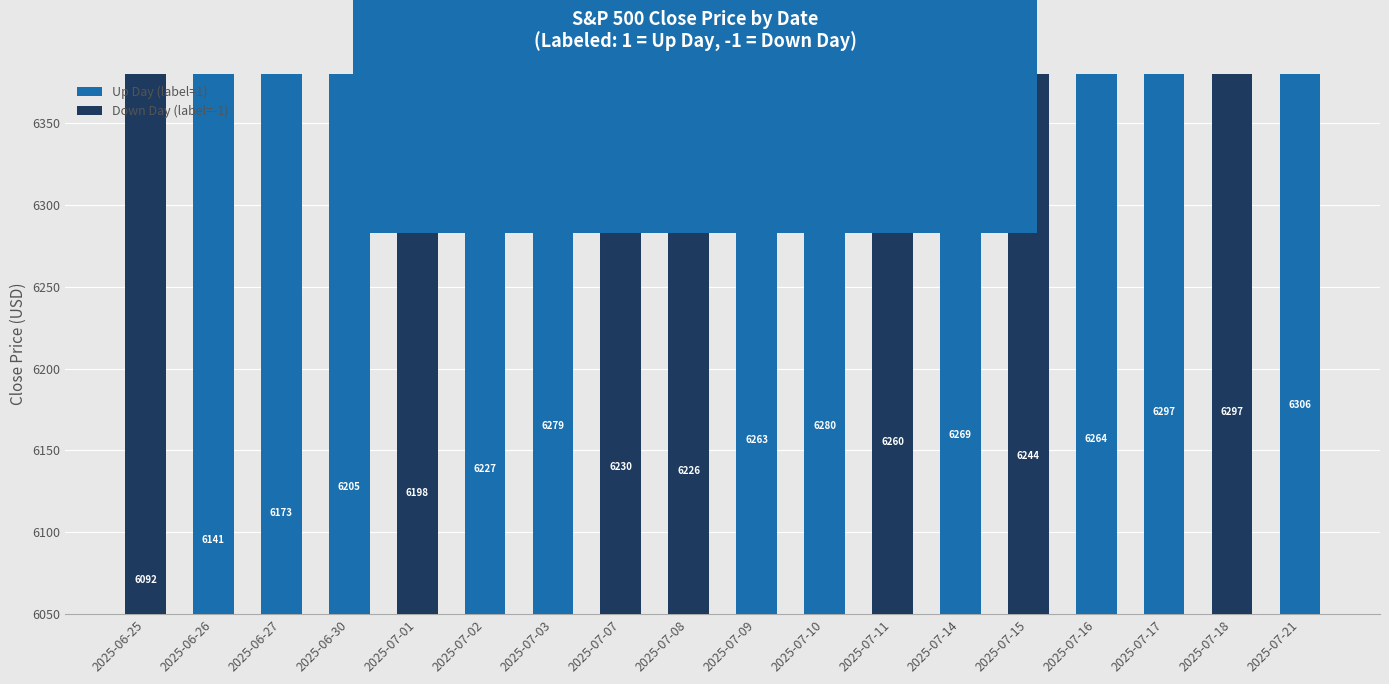

At which label does the data first exceed 6259?

2025-07-03